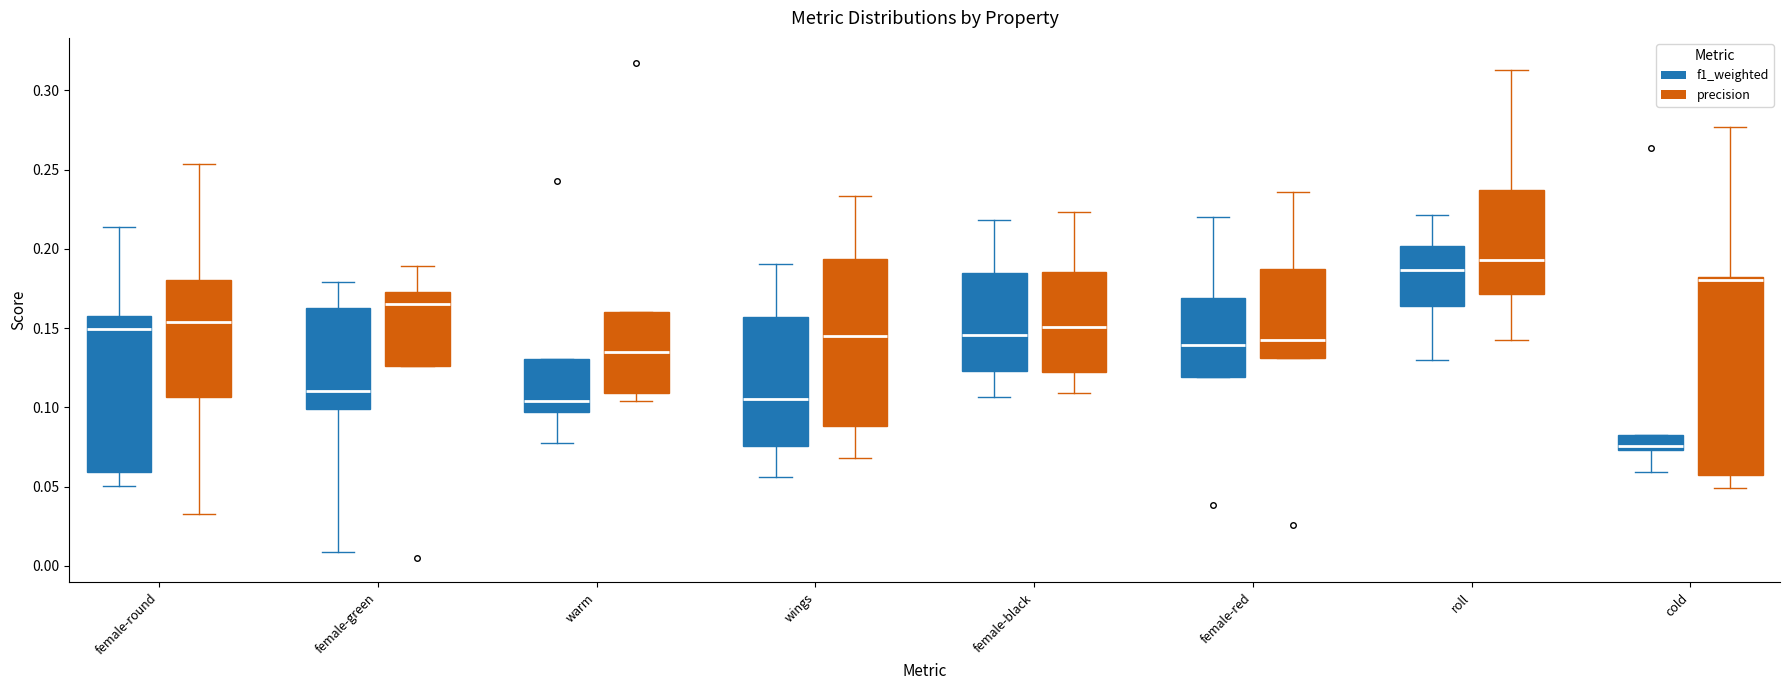

Reading left to right, read every box against the y-axis: the position of its median line, the range the box covers, and the ends of its whiskers. The values are not printed on the chart, so give them approximately, as read against the axis.

female-round (f1_weighted): median 0.150, box 0.060 to 0.160, whiskers 0.050 to 0.215
female-round (precision): median 0.155, box 0.105 to 0.180, whiskers 0.035 to 0.255
female-green (f1_weighted): median 0.110, box 0.100 to 0.165, whiskers 0.010 to 0.180
female-green (precision): median 0.165, box 0.125 to 0.175, whiskers 0.125 to 0.190
warm (f1_weighted): median 0.105, box 0.095 to 0.130, whiskers 0.075 to 0.130
warm (precision): median 0.135, box 0.110 to 0.160, whiskers 0.105 to 0.160
wings (f1_weighted): median 0.105, box 0.075 to 0.155, whiskers 0.055 to 0.190
wings (precision): median 0.145, box 0.090 to 0.195, whiskers 0.070 to 0.235
female-black (f1_weighted): median 0.145, box 0.125 to 0.185, whiskers 0.105 to 0.220
female-black (precision): median 0.150, box 0.120 to 0.185, whiskers 0.110 to 0.225
female-red (f1_weighted): median 0.140, box 0.120 to 0.170, whiskers 0.120 to 0.220
female-red (precision): median 0.140, box 0.130 to 0.185, whiskers 0.130 to 0.235
roll (f1_weighted): median 0.185, box 0.165 to 0.200, whiskers 0.130 to 0.220
roll (precision): median 0.195, box 0.170 to 0.235, whiskers 0.140 to 0.315
cold (f1_weighted): median 0.075 (just above the box's lower edge), box 0.075 to 0.085, whiskers 0.060 to 0.085
cold (precision): median 0.180 (just below the box's upper edge), box 0.055 to 0.180, whiskers 0.050 to 0.275